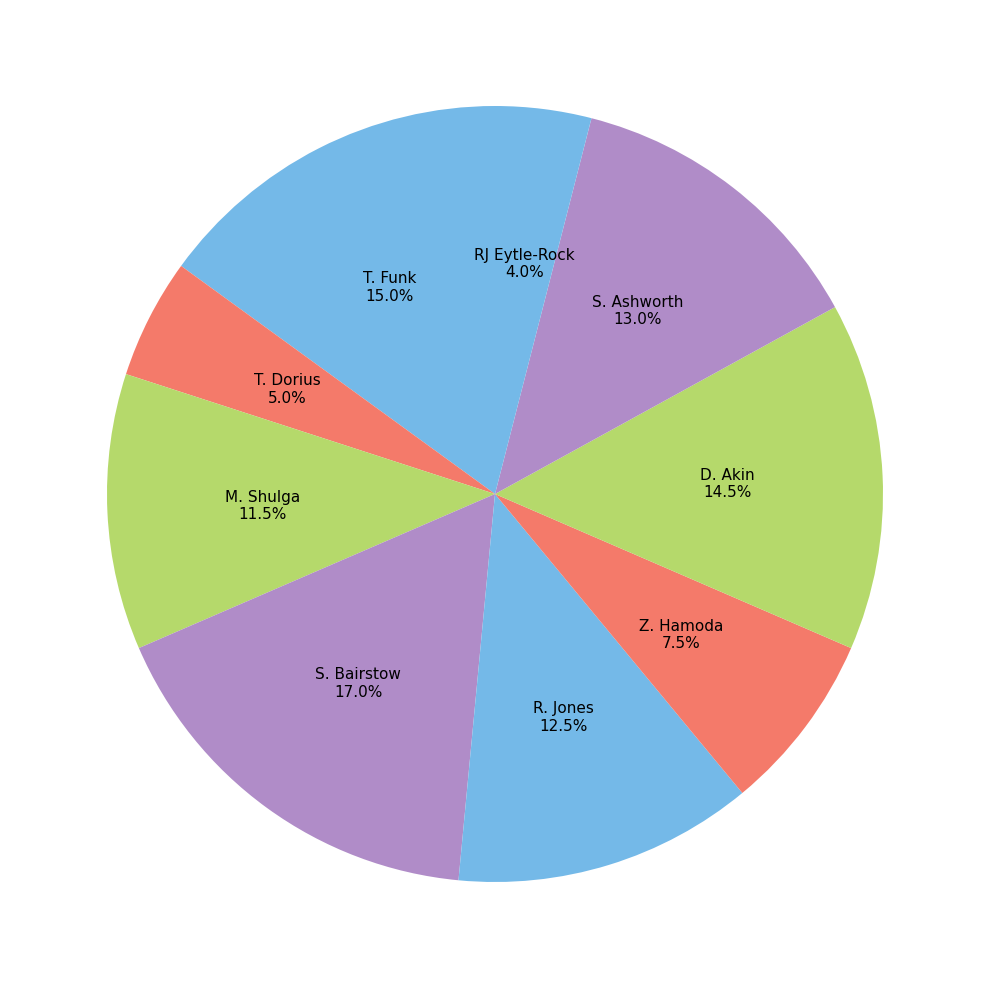

How many segments does this pie chart have?

9